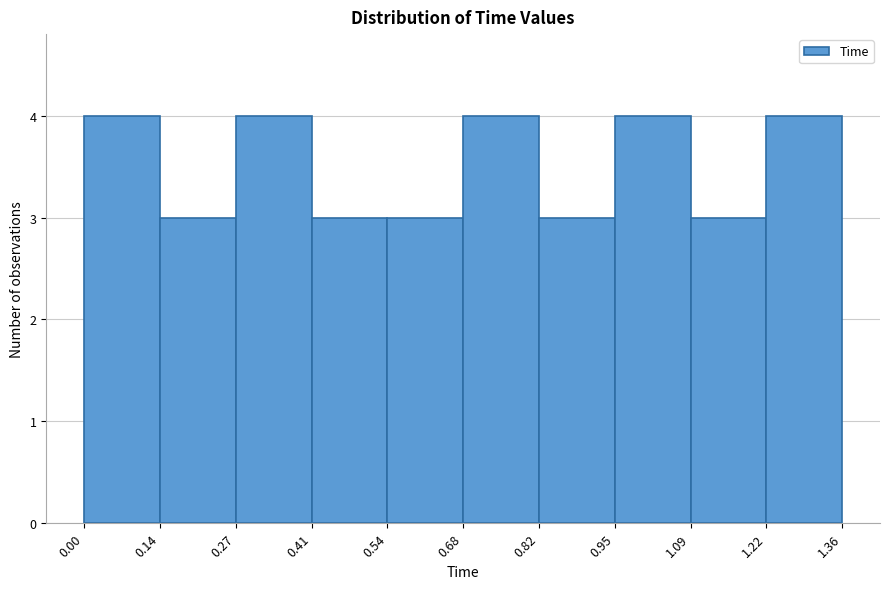

How tall is the bar that spans 1.22 to 1.36 on the x-axis? The values are not printed on the chart, so give them approximately, as read against the axis.

4